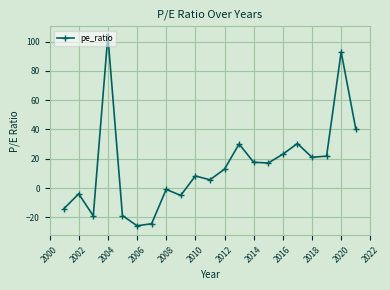

What is the difference between the second highest and second lowest values?

117.4